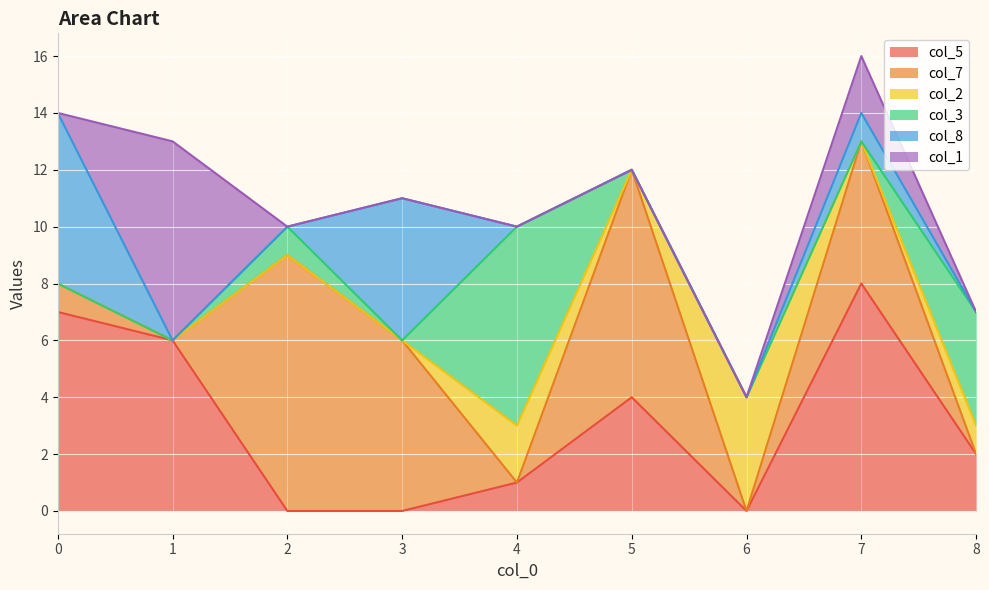

List the series in order of their peak value, highest first.

col_7, col_5, col_3, col_1, col_8, col_2